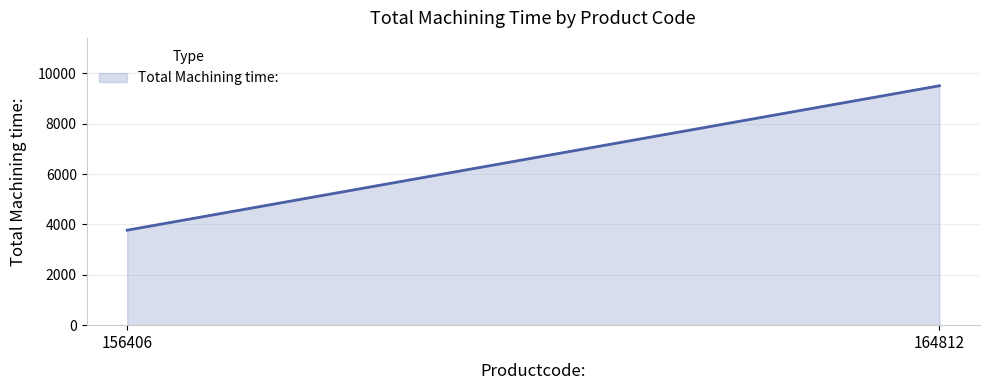

Which has a higher value, 156406 or 164812?

164812